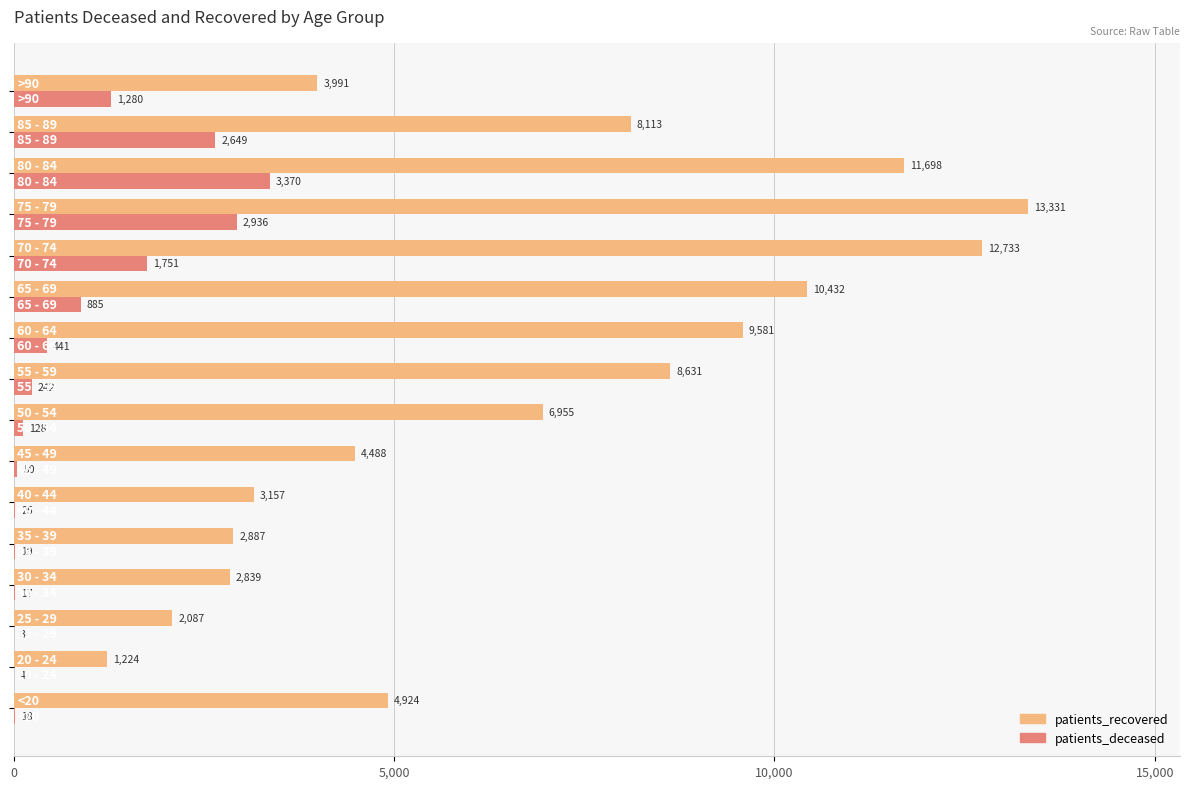

What is the highest value of the patients_deceased series?

3370